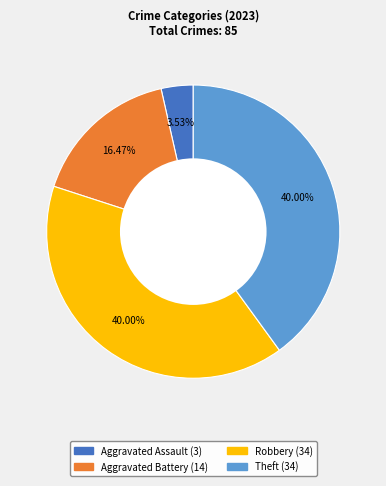

Is there any slice that represents more than half of the pie?

No